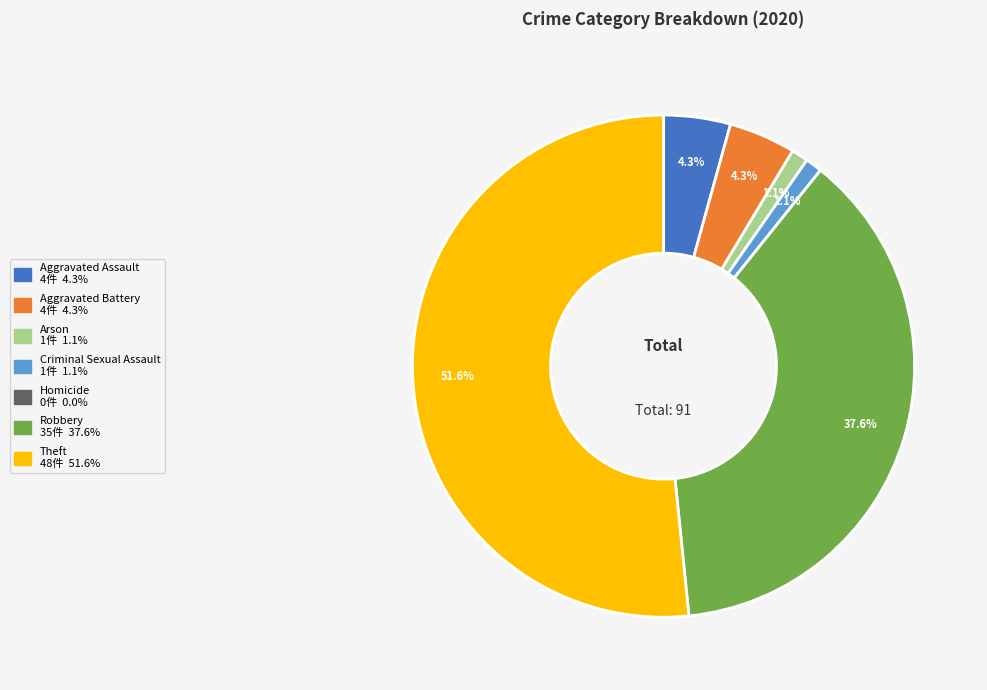

How much of the chart is everything except Aggravated Battery?

95.7%